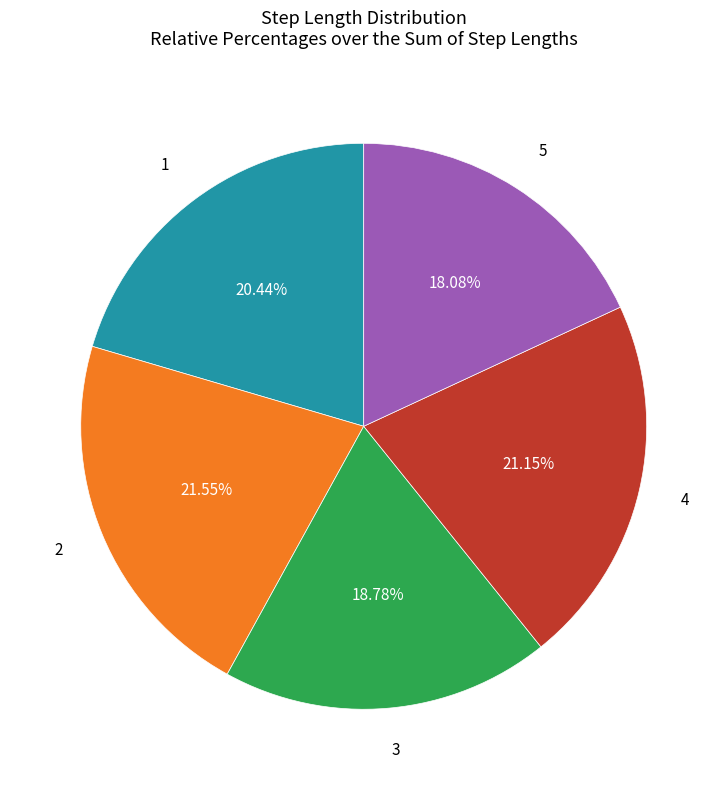

Does any single category account for the majority?

No